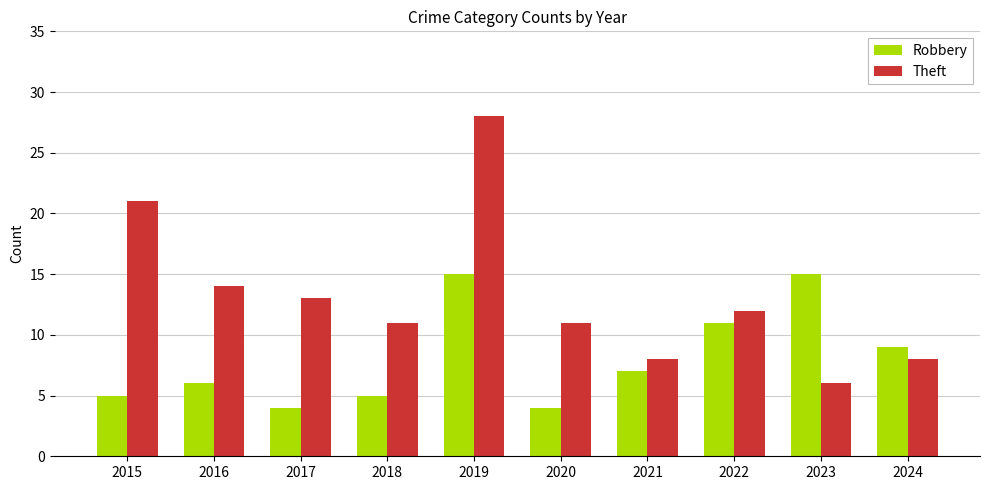

How many bars are there in each group?

2